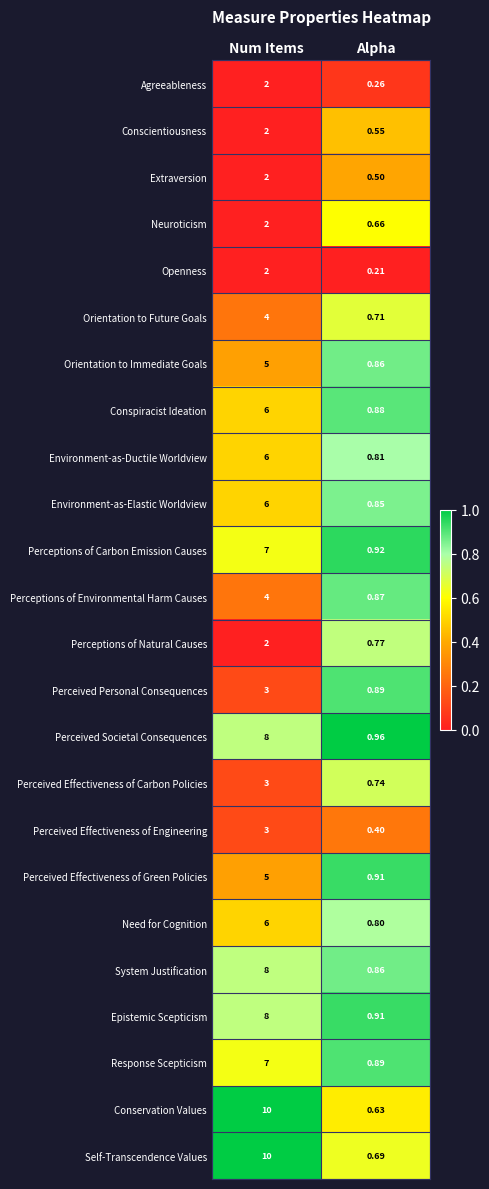

At which label is Perceived Effectiveness of Carbon Policies closest to 1?

Alpha